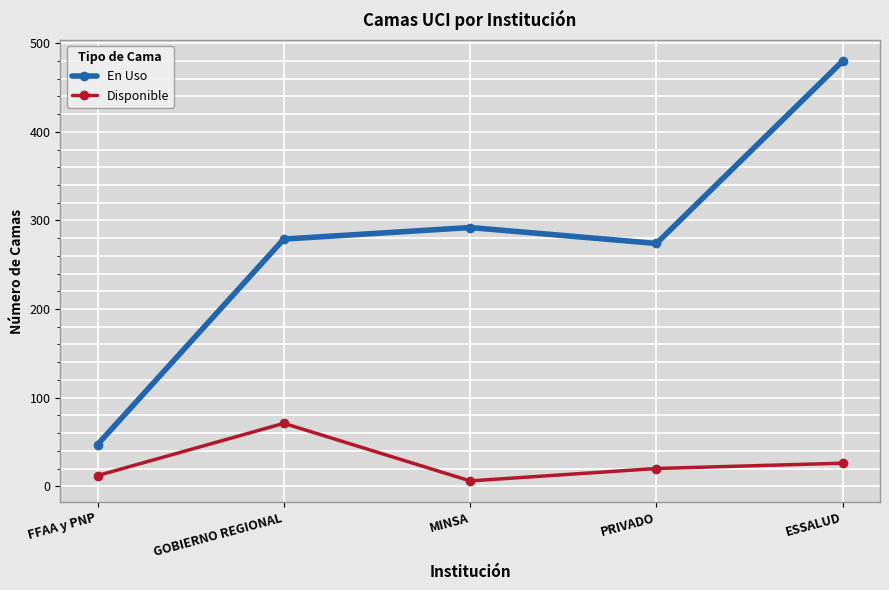

Rank the series at GOBIERNO REGIONAL from highest to lowest value.

En Uso, Disponible